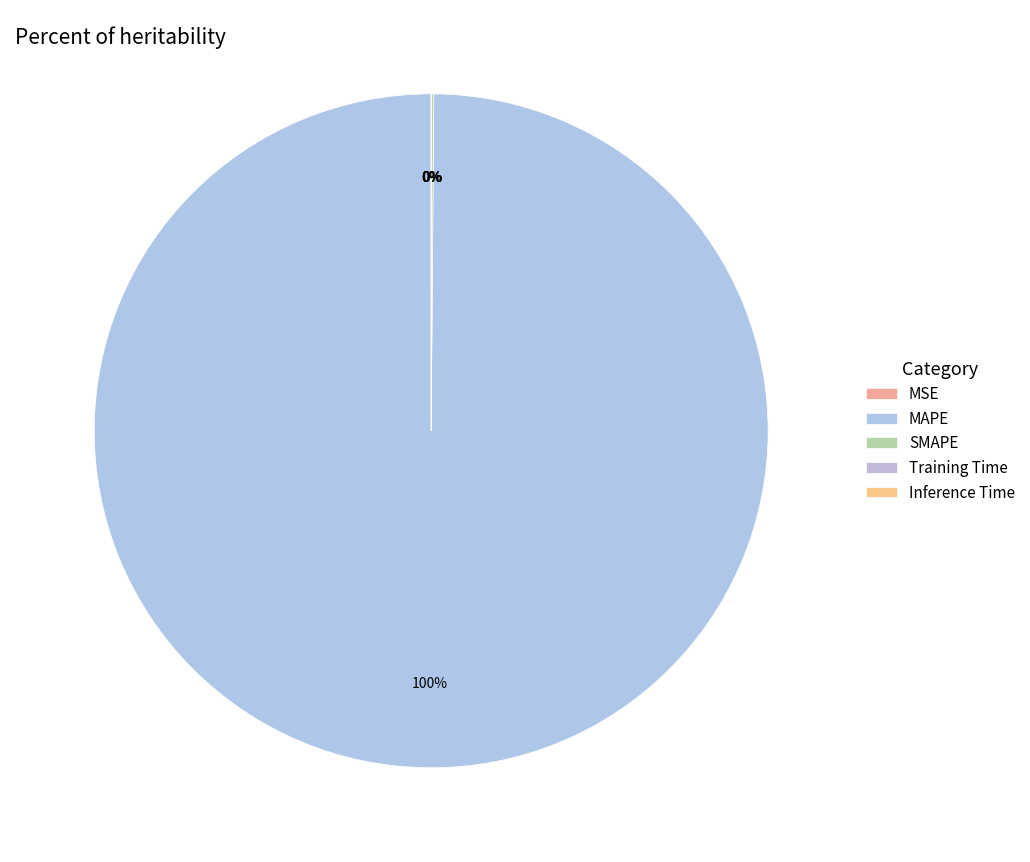

Count the number of slices in the pie.

5